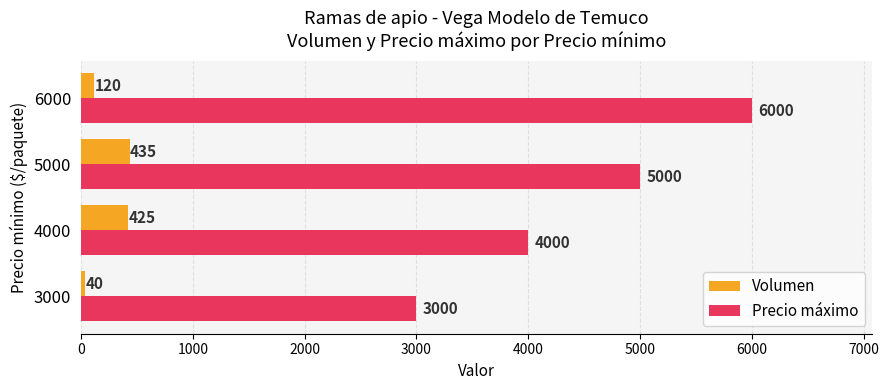

List the series in order of their overall mean, highest first.

Precio máximo, Volumen